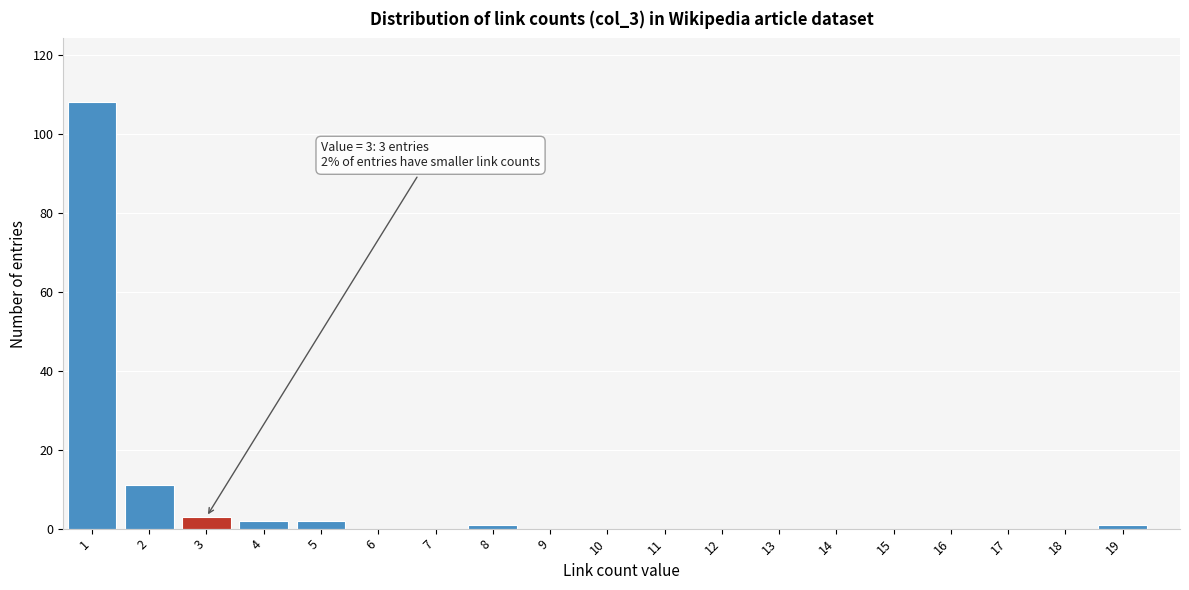

Reading left to right, extract all data points from this chart.

1=108	2=11	3=3	4=2	5=2	6=0	7=0	8=1	9=0	10=0	11=0	12=0	13=0	14=0	15=0	16=0	17=0	18=0	19=1